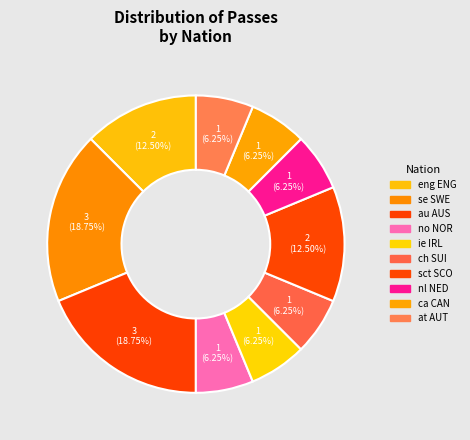

Is there any slice that represents more than half of the pie?

No